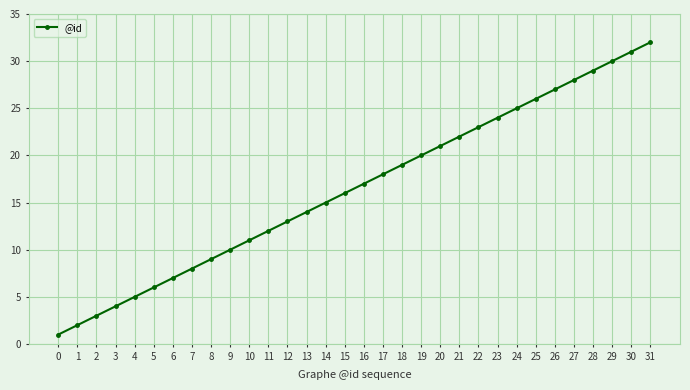

At which category does the chart reach its peak across all series?

31